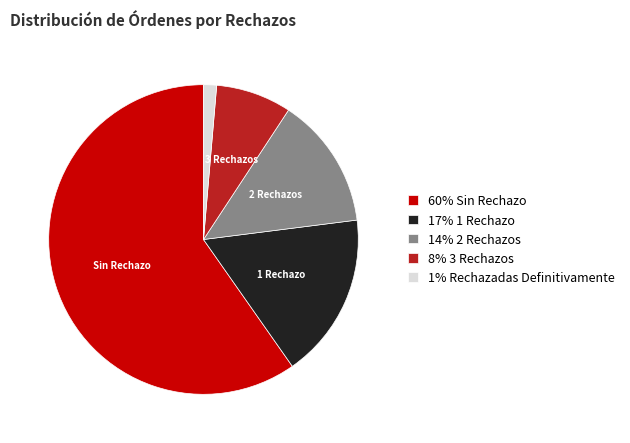

True or false: 1% Rechazadas Definitivamente accounts for 1% of the total.

True